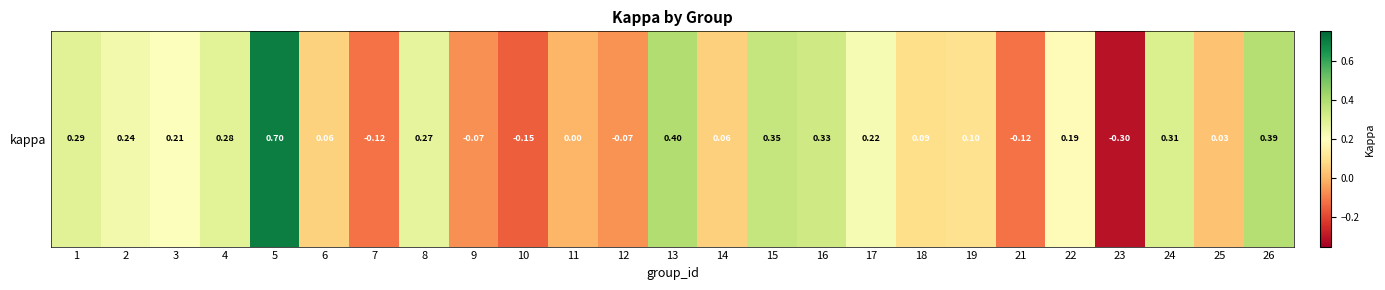

How many values are below 0?

6